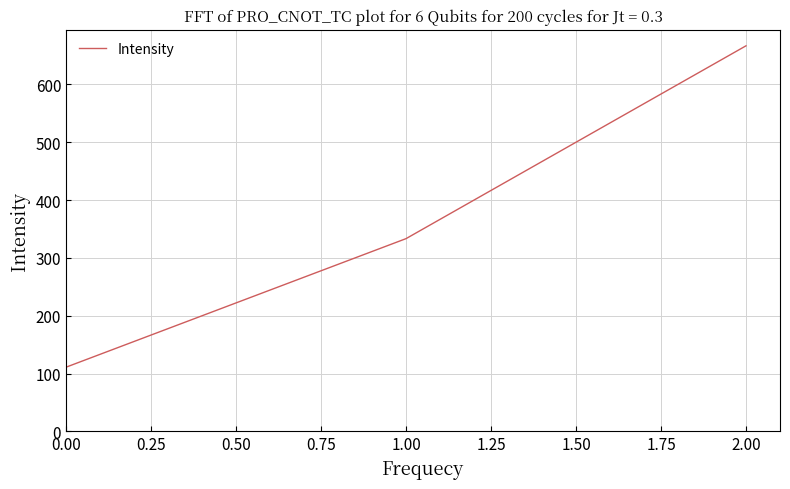

Does the chart have visible grid lines?

Yes